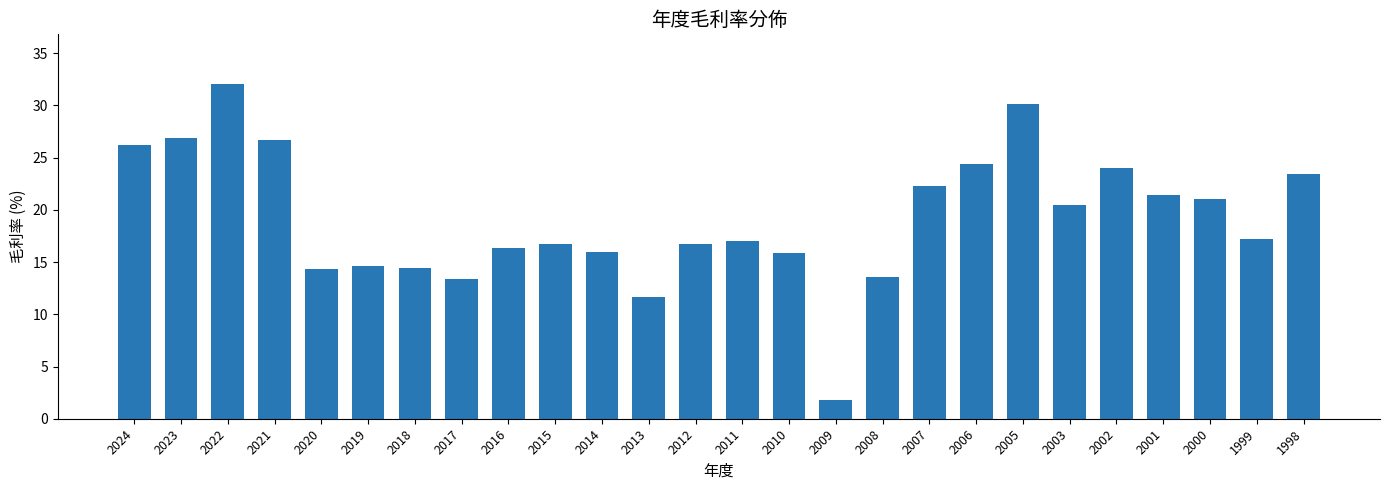

What is the average value?

19.2